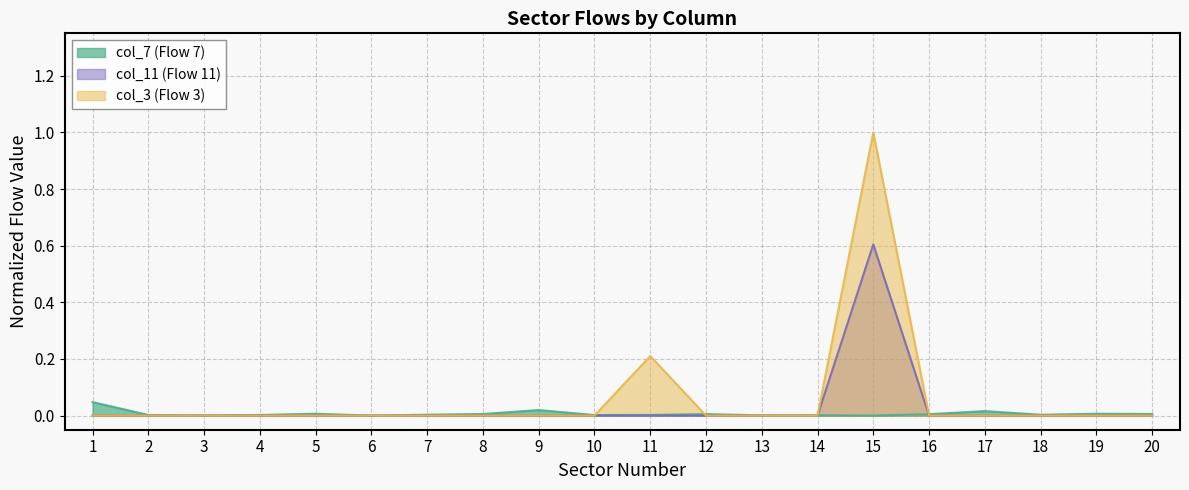

Which category has the lowest value in the col_7 (Flow 7) series?

6